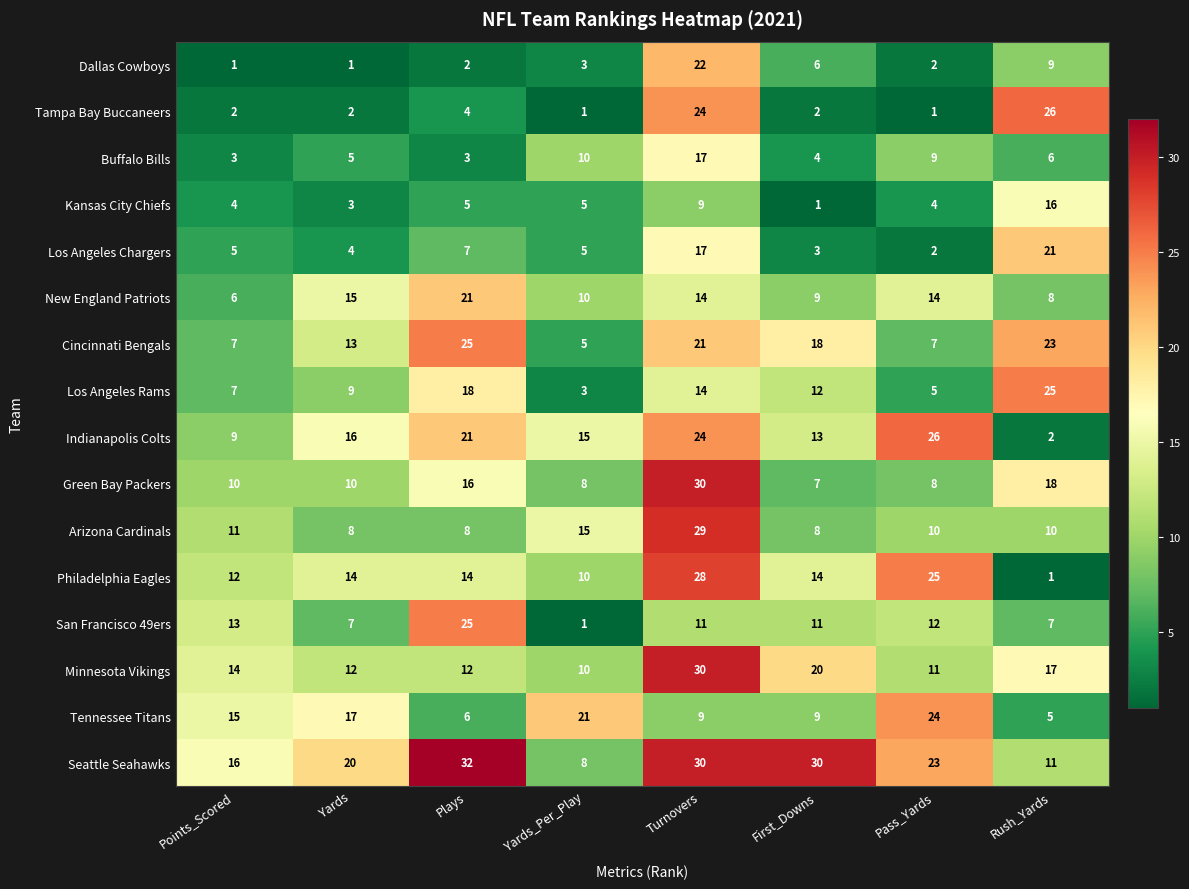

What is the maximum value shown in the chart?

32